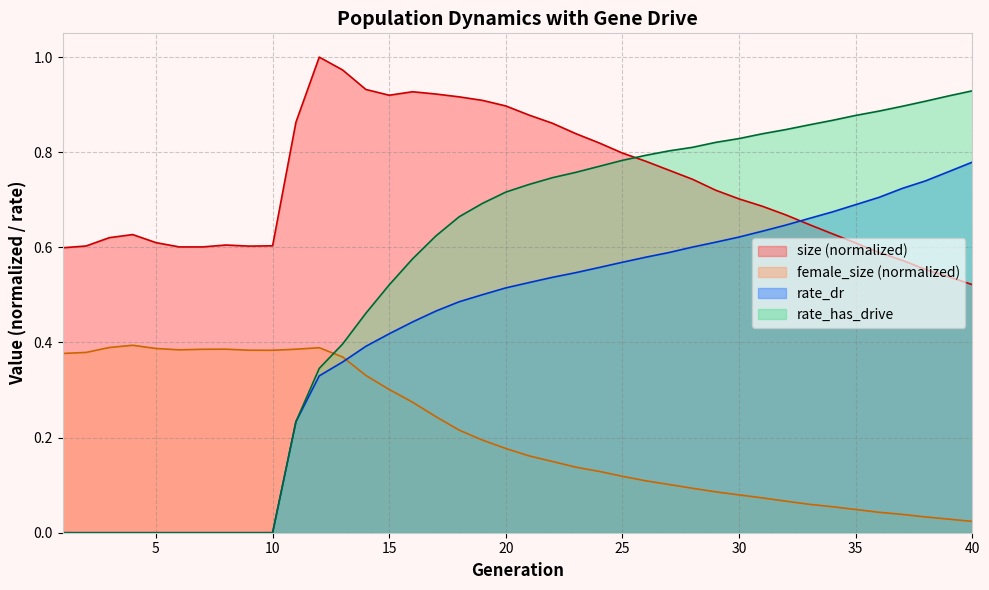

At which category is the sum across all series the highest?

20